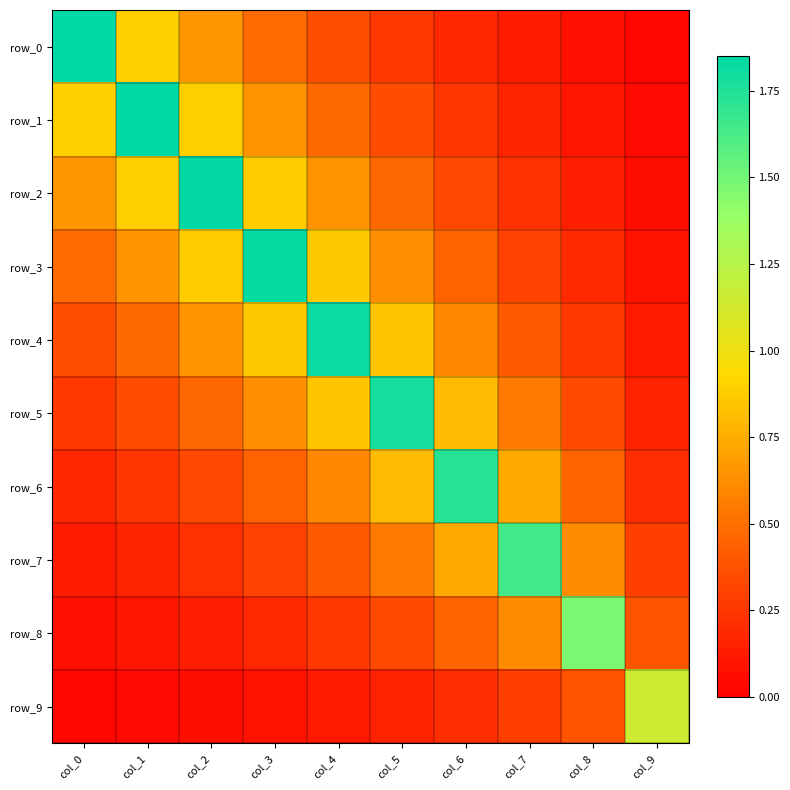

At how many categories does at least one series exceed 1?

10